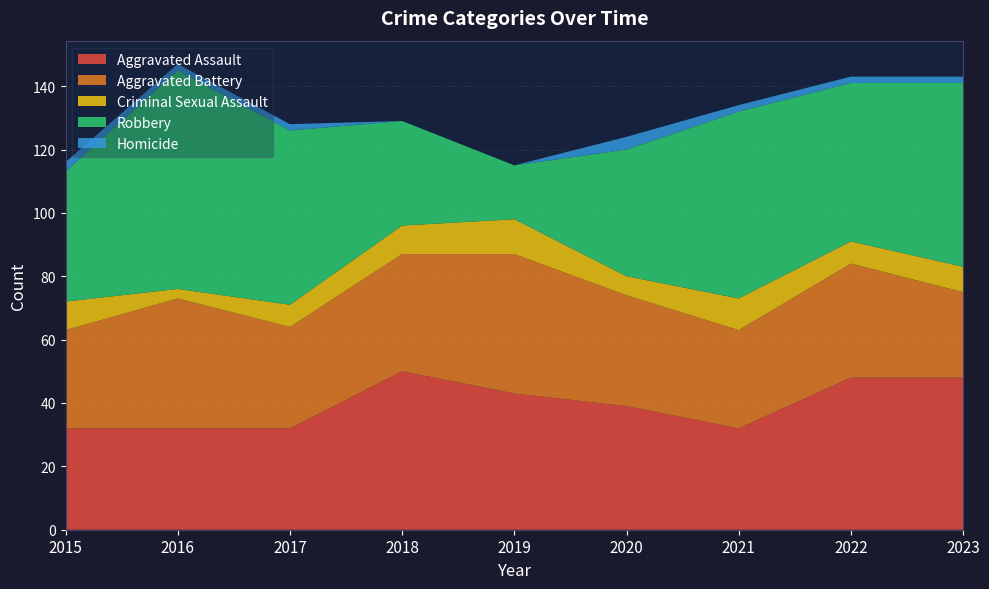

Reading left to right, list all the values displayed in this chart.

Aggravated Assault: 32	32	32	50	43	39	32	48	48
Aggravated Battery: 31	41	32	37	44	35	31	36	27
Criminal Sexual Assault: 9	3	7	9	11	6	10	7	8
Robbery: 41	69	55	33	17	40	59	50	58
Homicide: 3	2	2	0	0	4	2	2	2